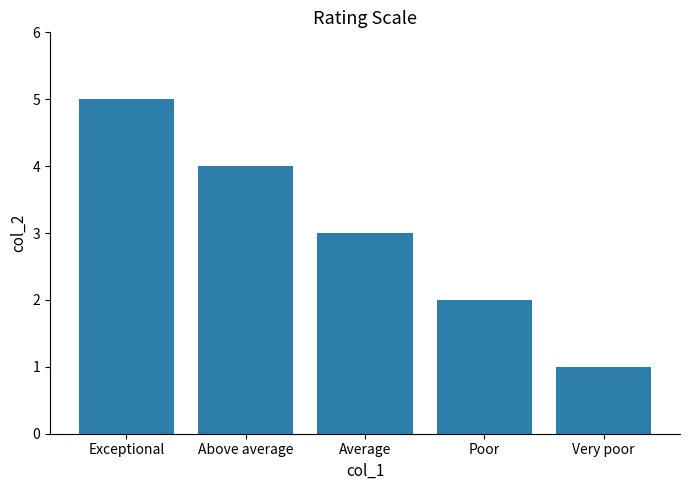

What is the sum of the values at Exceptional and Average?

8